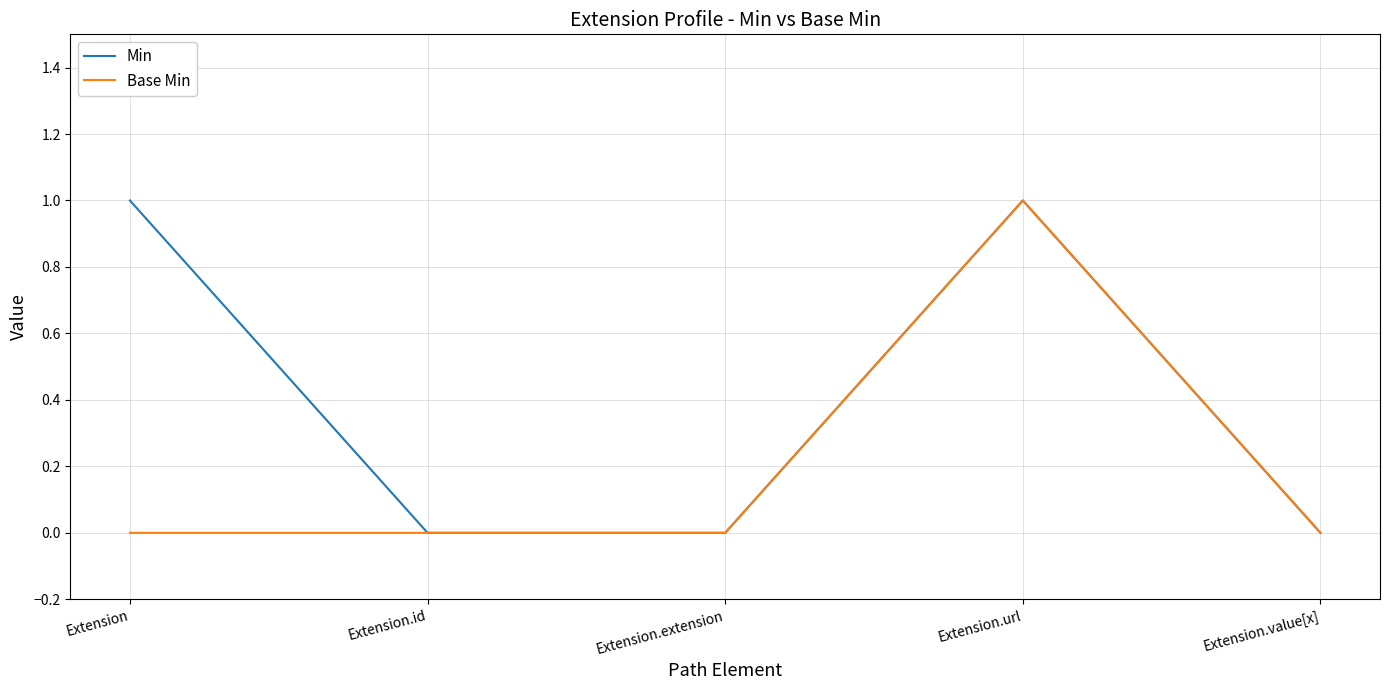

Rank the series by their average value, from lowest to highest.

Base Min, Min